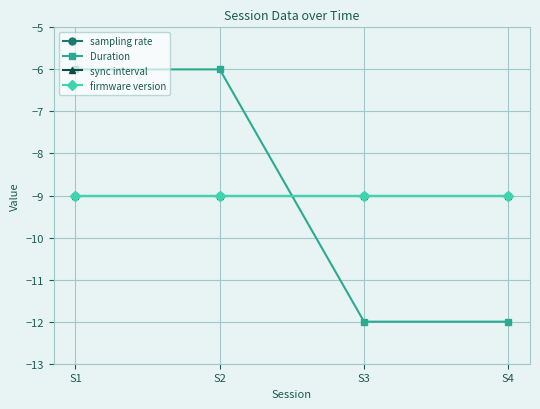

Is it true that firmware version equals -9 at S3?

True